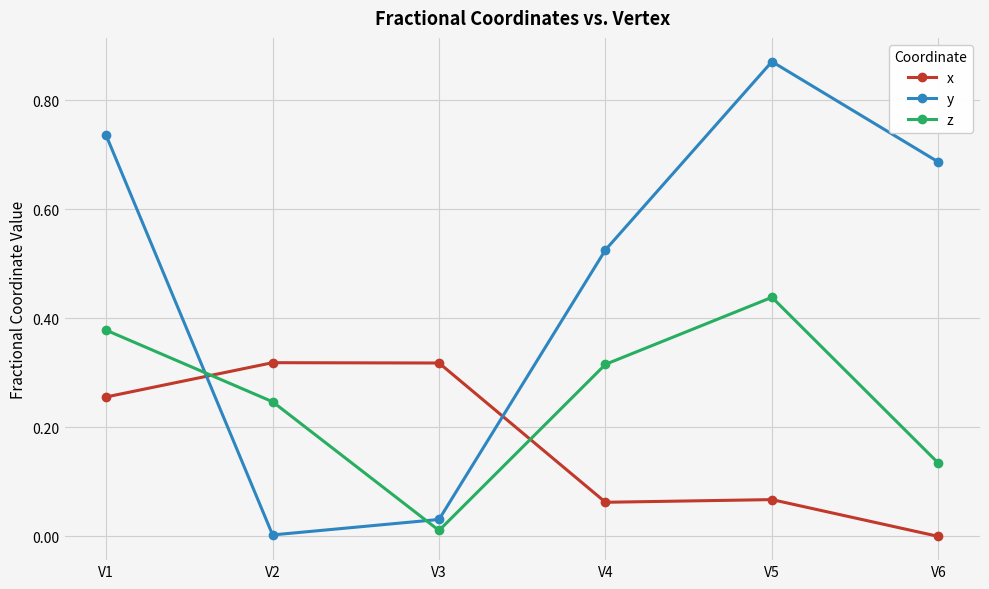

What is the sum of all y values?

2.9